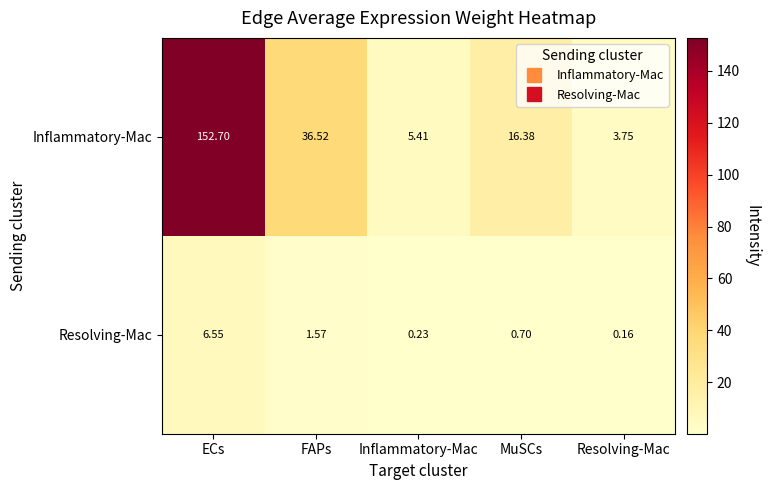

Which category has the highest value in the Inflammatory-Mac series?

ECs